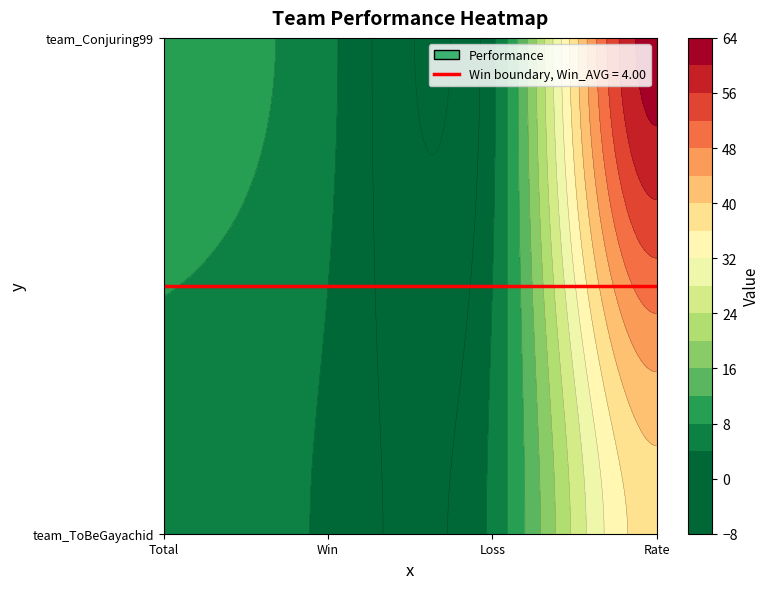

What is the difference between the second highest and minimum values in the team_Conjuring99 series?

5